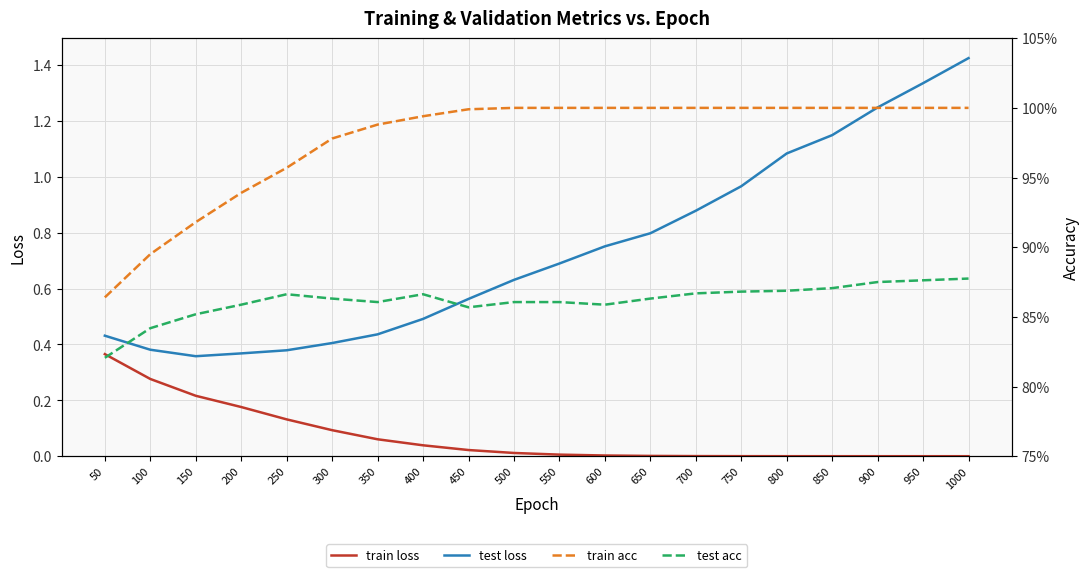

Which category has the highest value in the test loss series?

1000